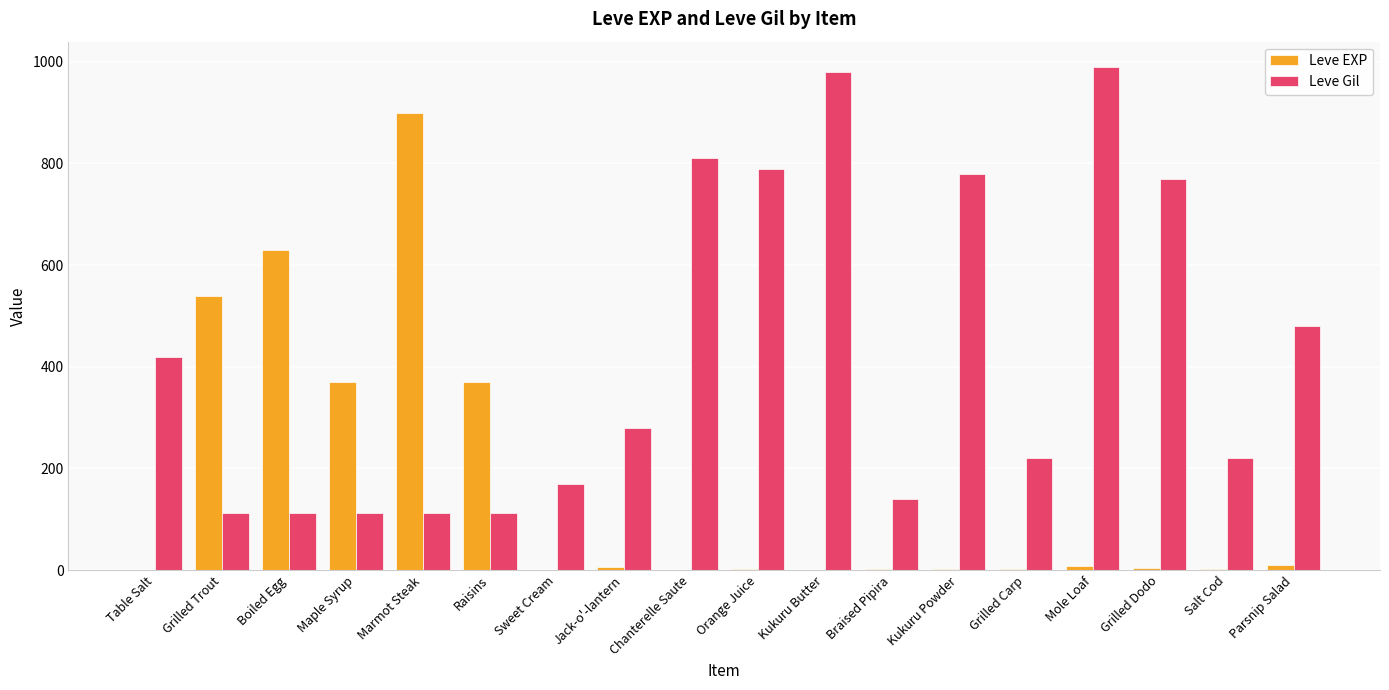

What are all the series names shown in the legend?

Leve EXP, Leve Gil